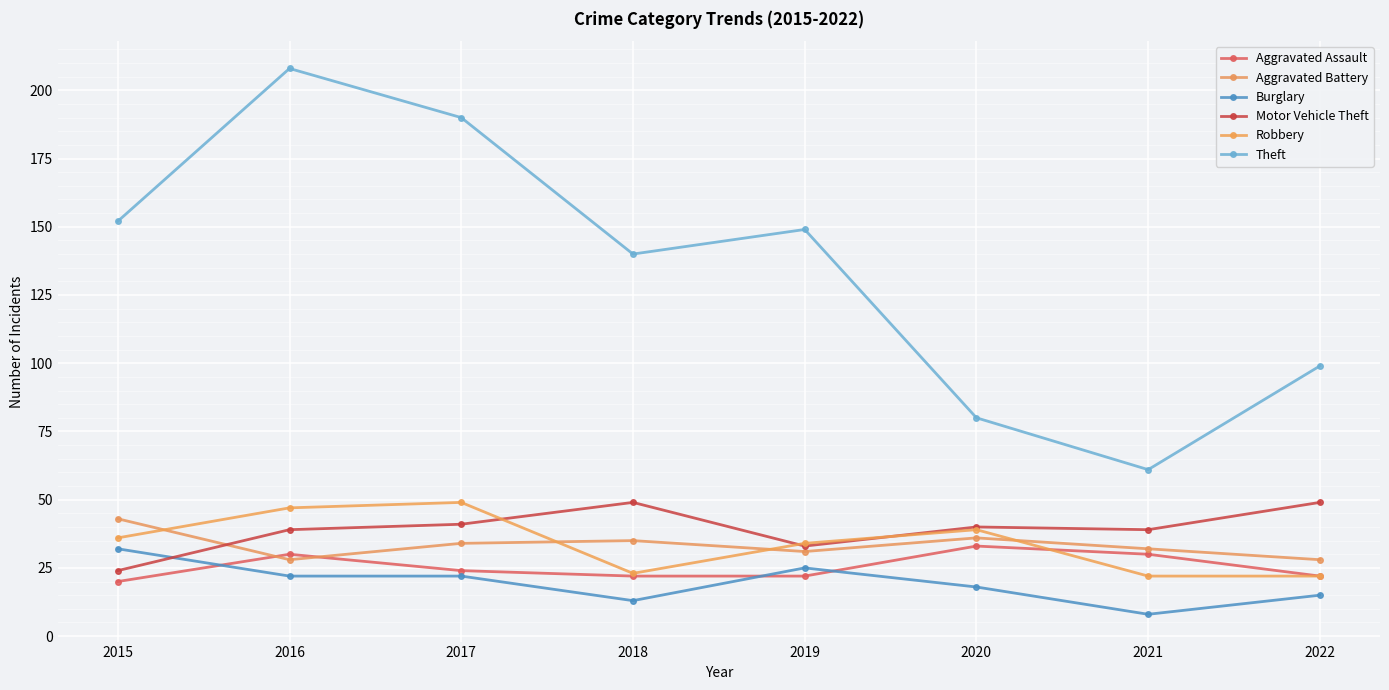

Rank the series at 2019 from lowest to highest value.

Aggravated Assault, Burglary, Aggravated Battery, Motor Vehicle Theft, Robbery, Theft